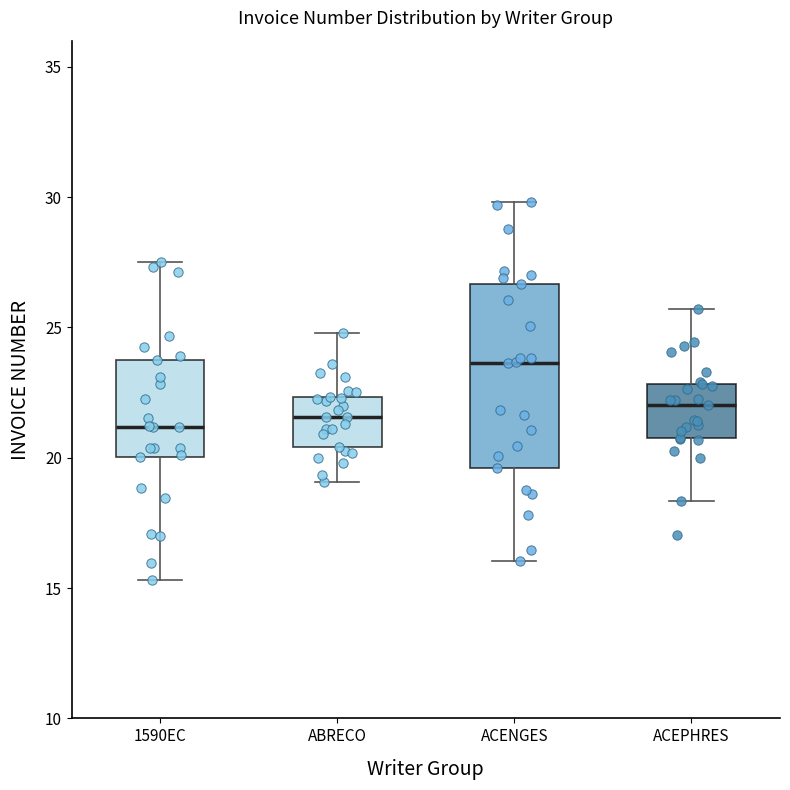

Reading left to right, read every box against the y-axis: the position of its median line, the range the box covers, and the ends of its whiskers. The values are not printed on the chart, so give them approximately, as read against the axis.

1590EC: median 21.0, box 20.0 to 23.5, whiskers 15.5 to 27.5
ABRECO: median 21.5, box 20.5 to 22.5, whiskers 19.0 to 25.0
ACENGES: median 23.5, box 19.5 to 26.5, whiskers 16.0 to 30.0
ACEPHRES: median 22.0, box 20.5 to 23.0, whiskers 18.5 to 25.5